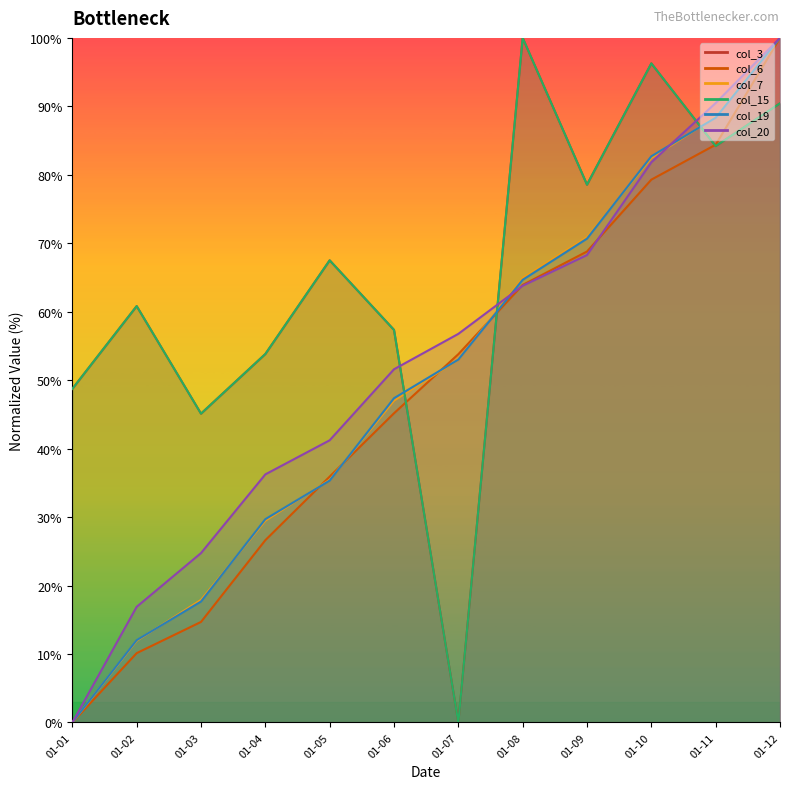

At which label does col_15 first exceed 67?

01-05